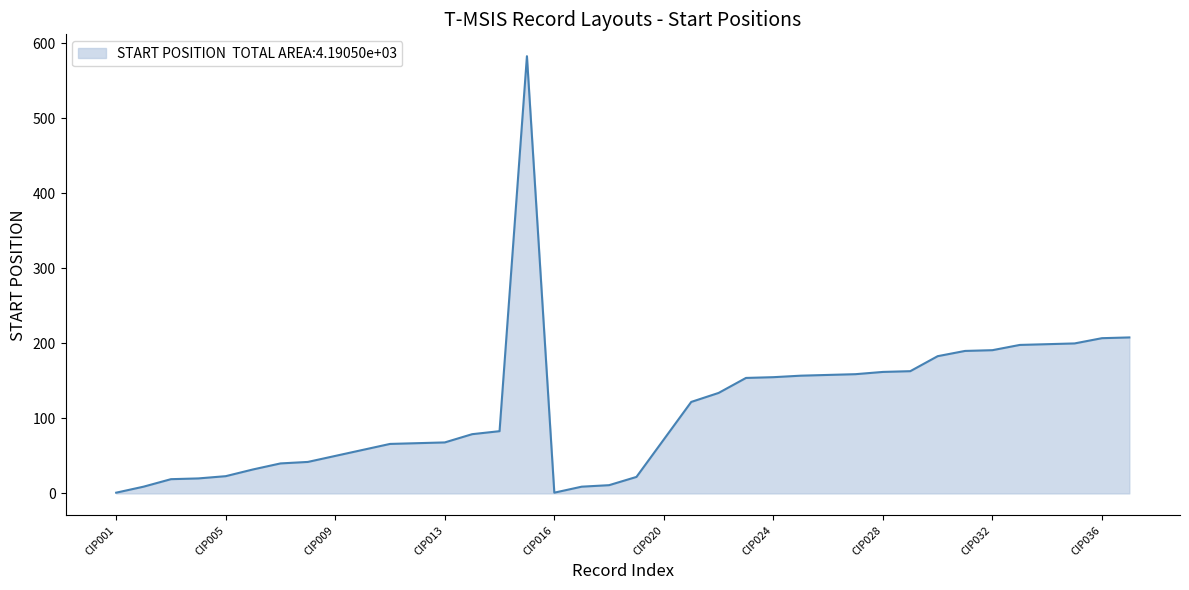

What is the greatest value displayed?

583